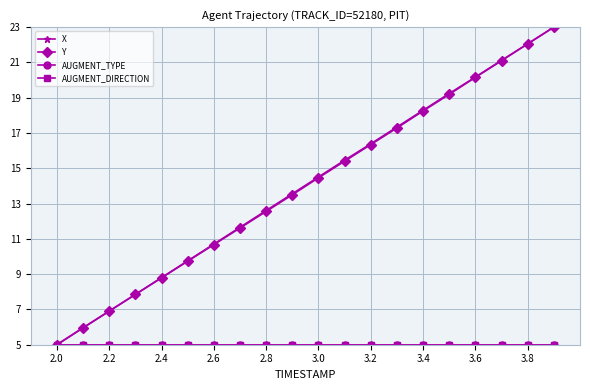

Where is AUGMENT_TYPE nearest to the value 5?

2.0